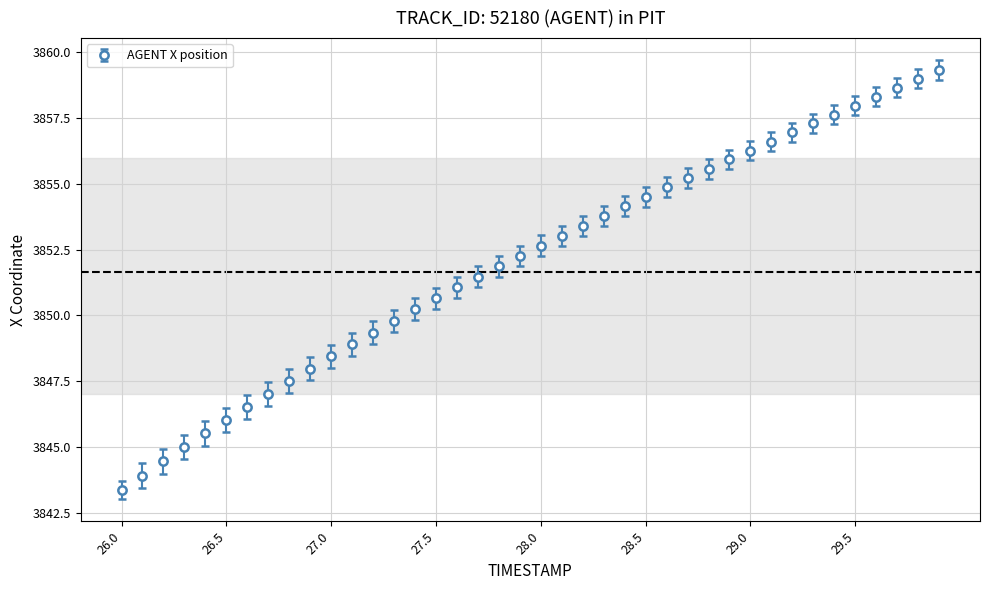

What is the value of the 14th point from the left?

3849.8